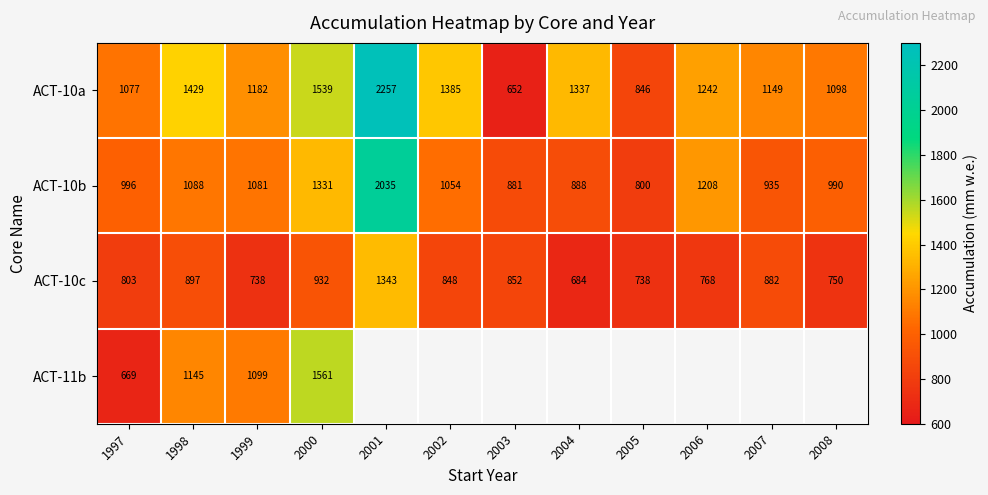

List the labels in order of ACT-10b value, smallest first.

2005, 2003, 2004, 2007, 2008, 1997, 2002, 1999, 1998, 2006, 2000, 2001